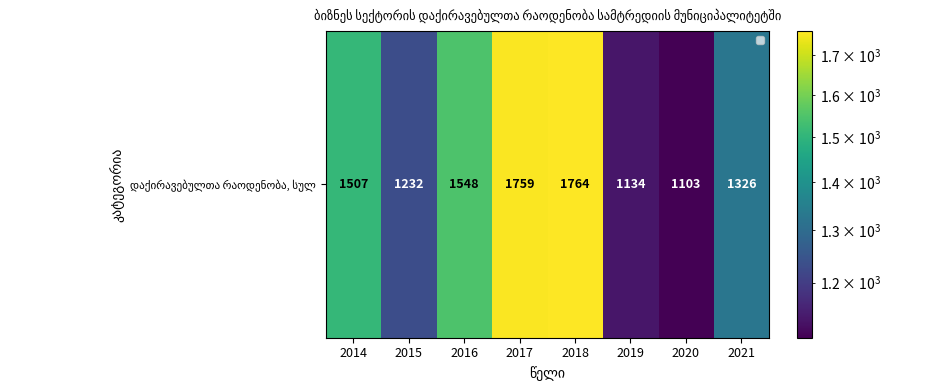

Which label corresponds to the smallest value in the chart?

2020